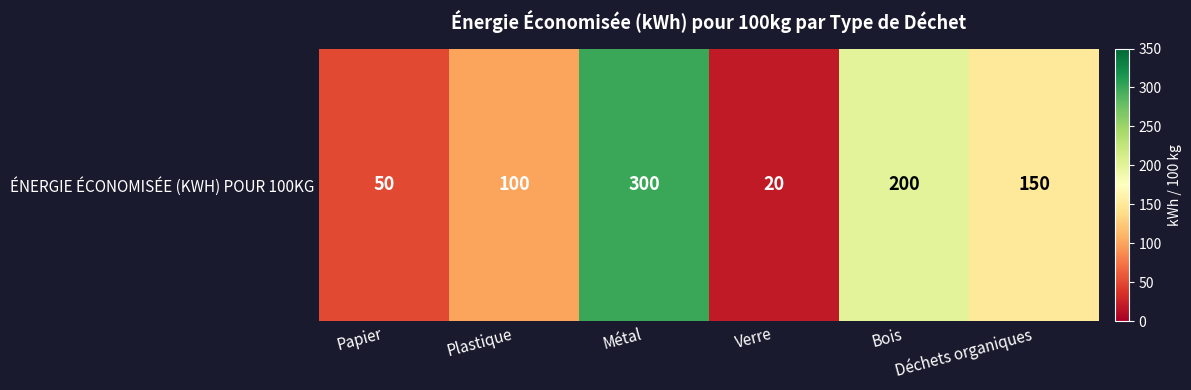

Rank the categories by value from lowest to highest.

Verre, Papier, Plastique, Déchets organiques, Bois, Métal